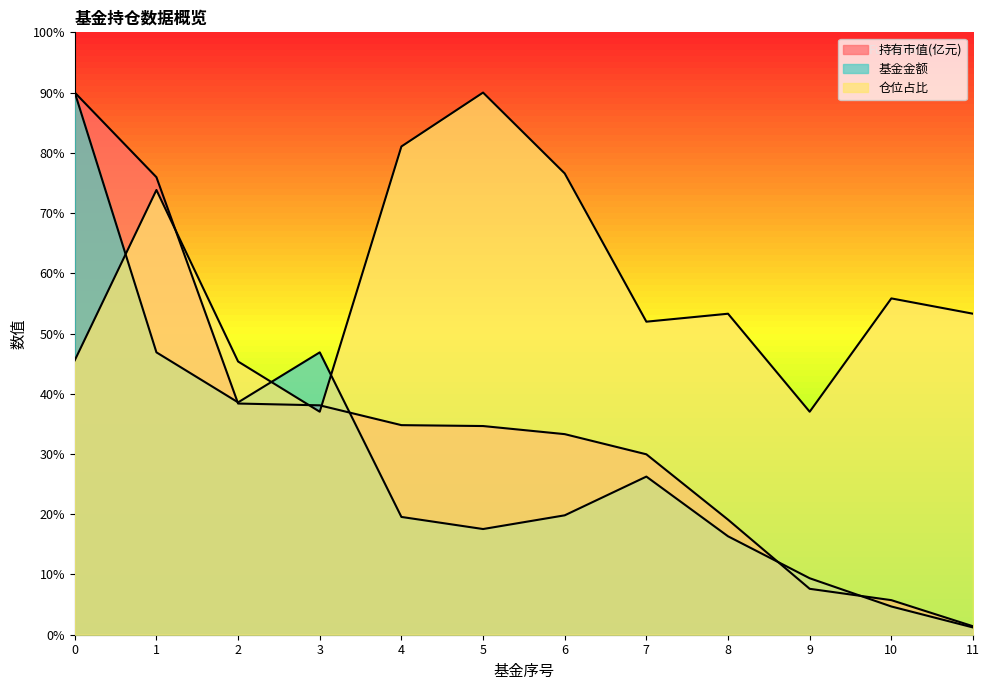

The 持有市值(亿元) series shows 4.9 at 7. True or false?

False